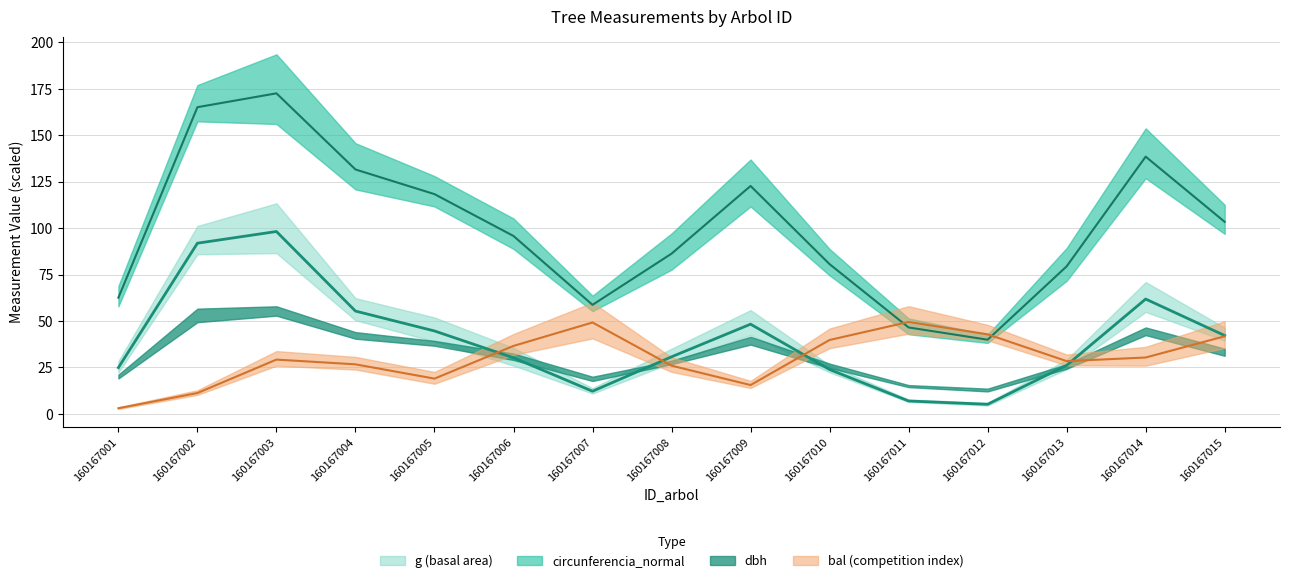

Is it true that g center equals 36.8 at 160167013?

False